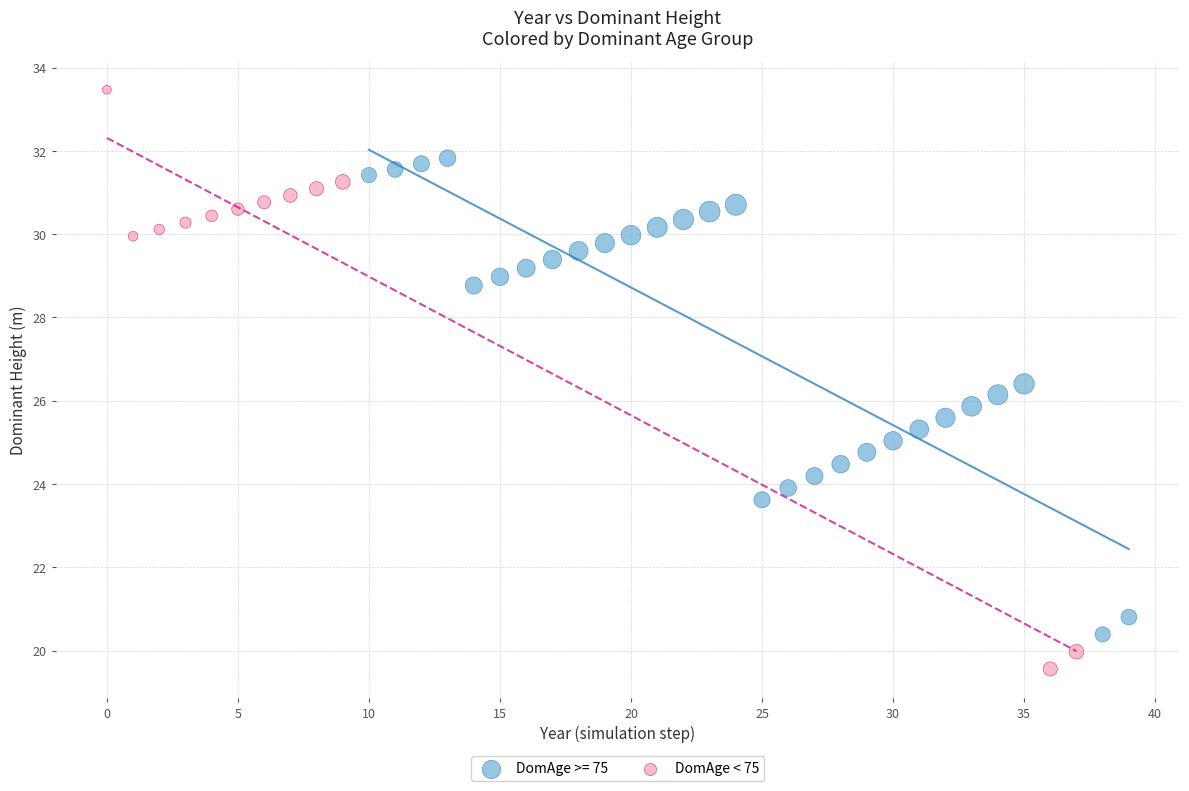

Which series has the widest spread of Y values?

DomAge < 75